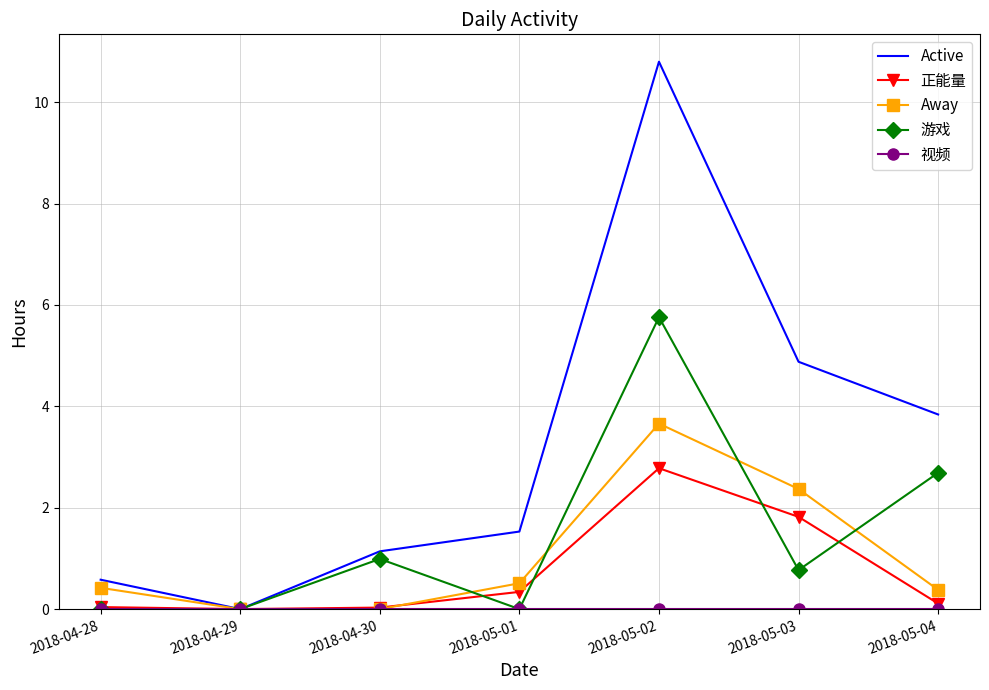

Which series has the largest range (max minus min)?

Active